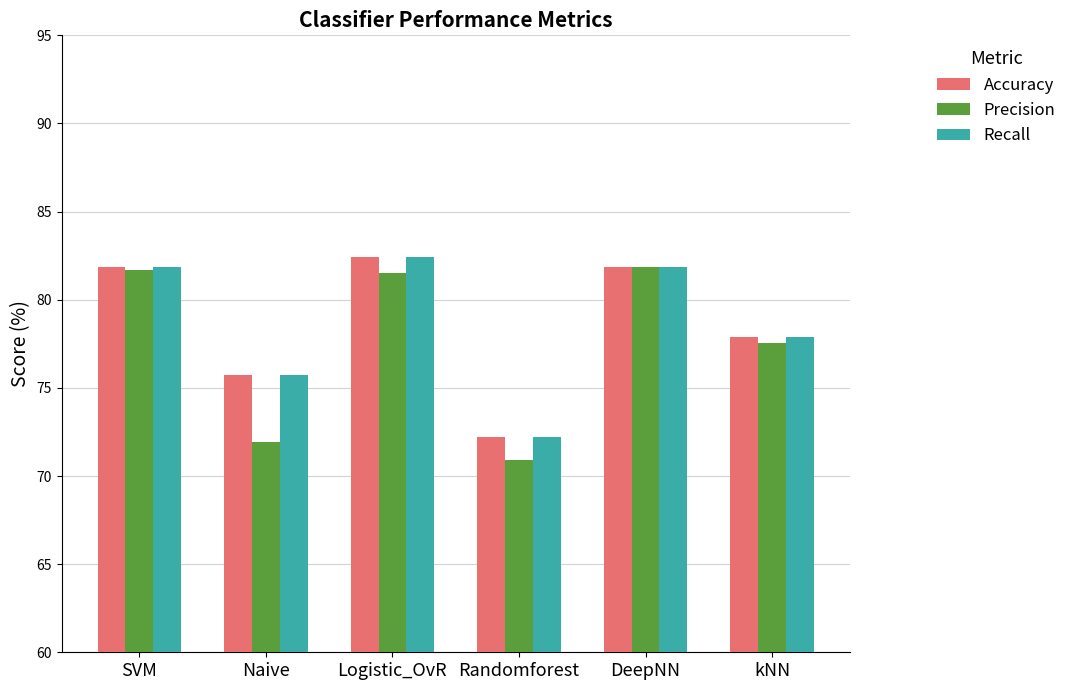

What is the sum of the Accuracy values at kNN and Randomforest?

150.1